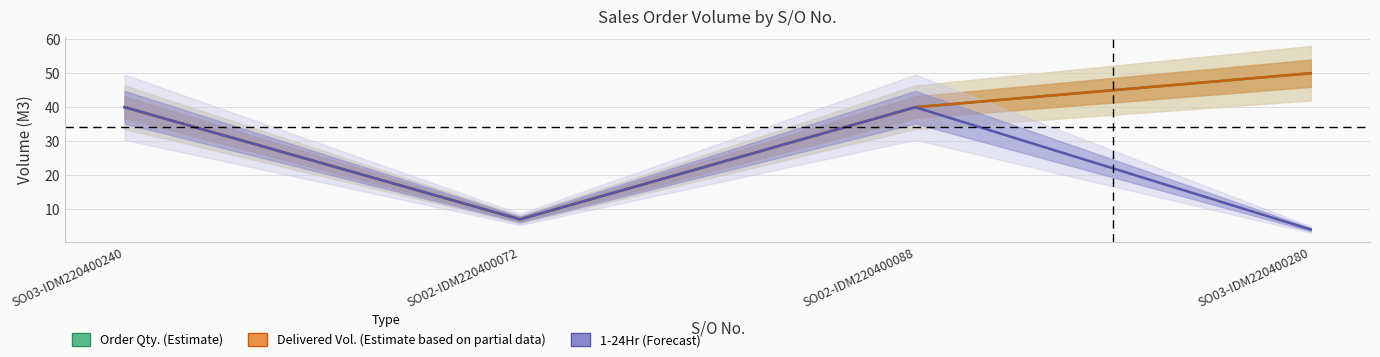

Reading right to left, extract all data points from this chart.

Order Qty. (Estimate): 50	40	7	40
Delivered Vol. (Estimate based on partial data): 50	40	7	40
1-24Hr (Forecast): 4	40	7	40